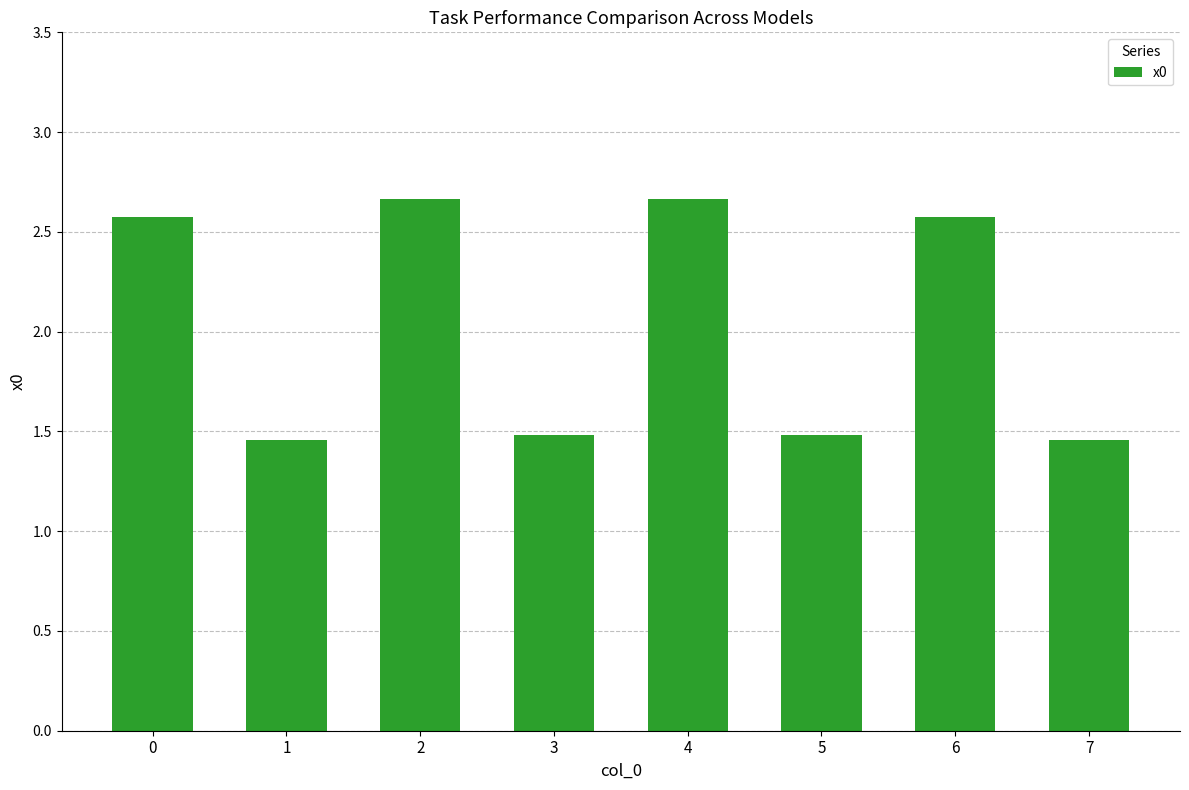

What is the change in value from 0 to 5?

-1.1